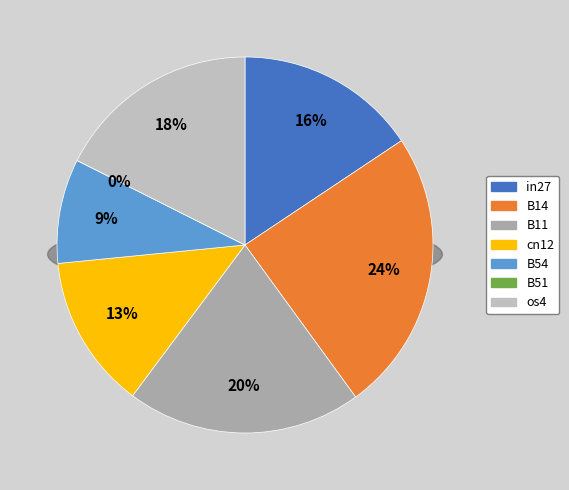

The in27 slice represents 3% of the pie. True or false?

False